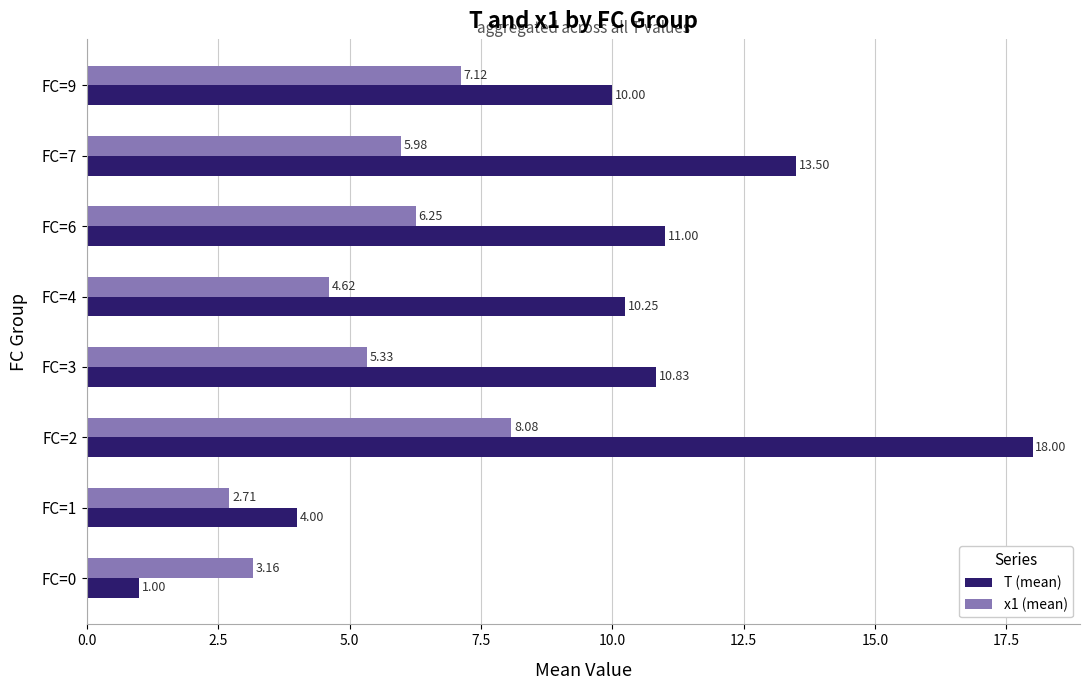

List the labels in order of x1 (mean) value, largest first.

FC=2, FC=9, FC=6, FC=7, FC=3, FC=4, FC=0, FC=1